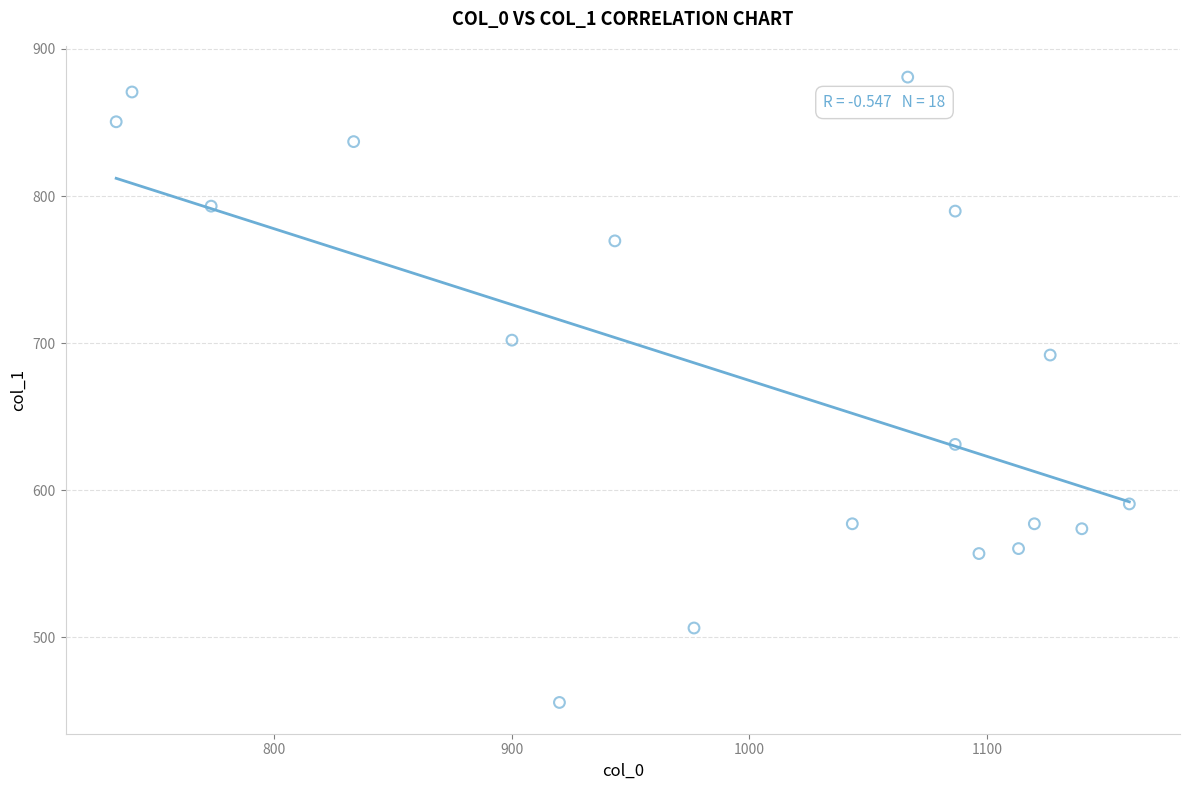

What is the range of X values (max minus min)?

426.7